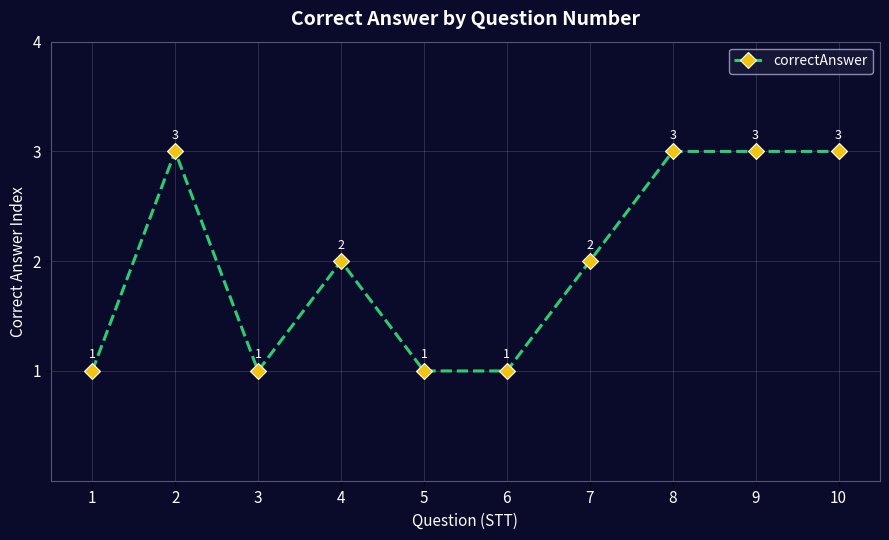

True or false: there are more than 1 points higher than both neighbors.

True